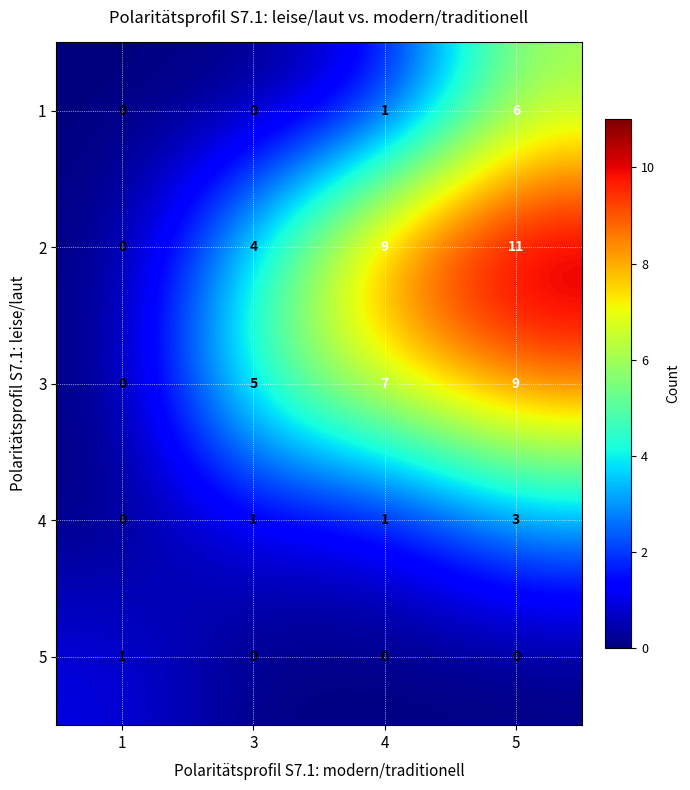

What is the spread (max minus min) of values at 4?

9